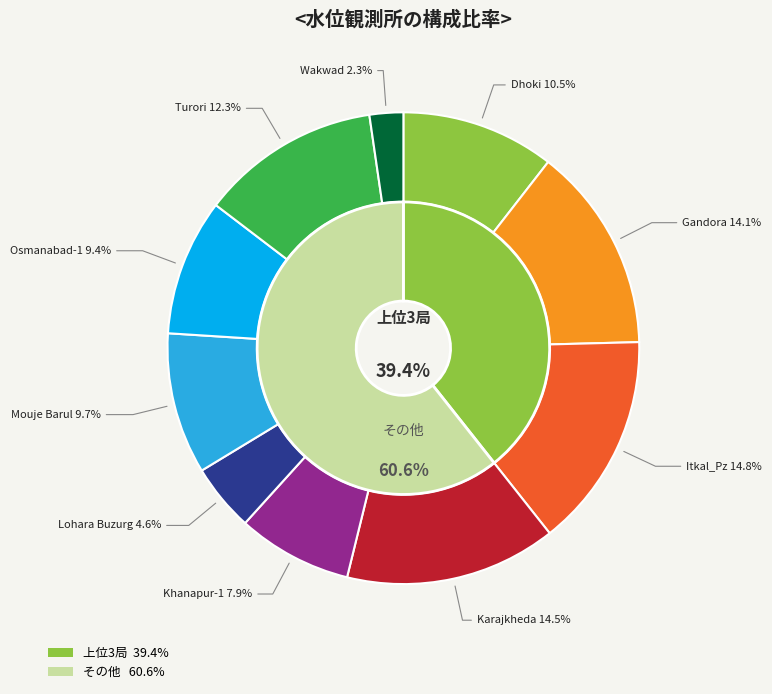

Is it true that Lohara Buzurg is 5% of the pie?

True